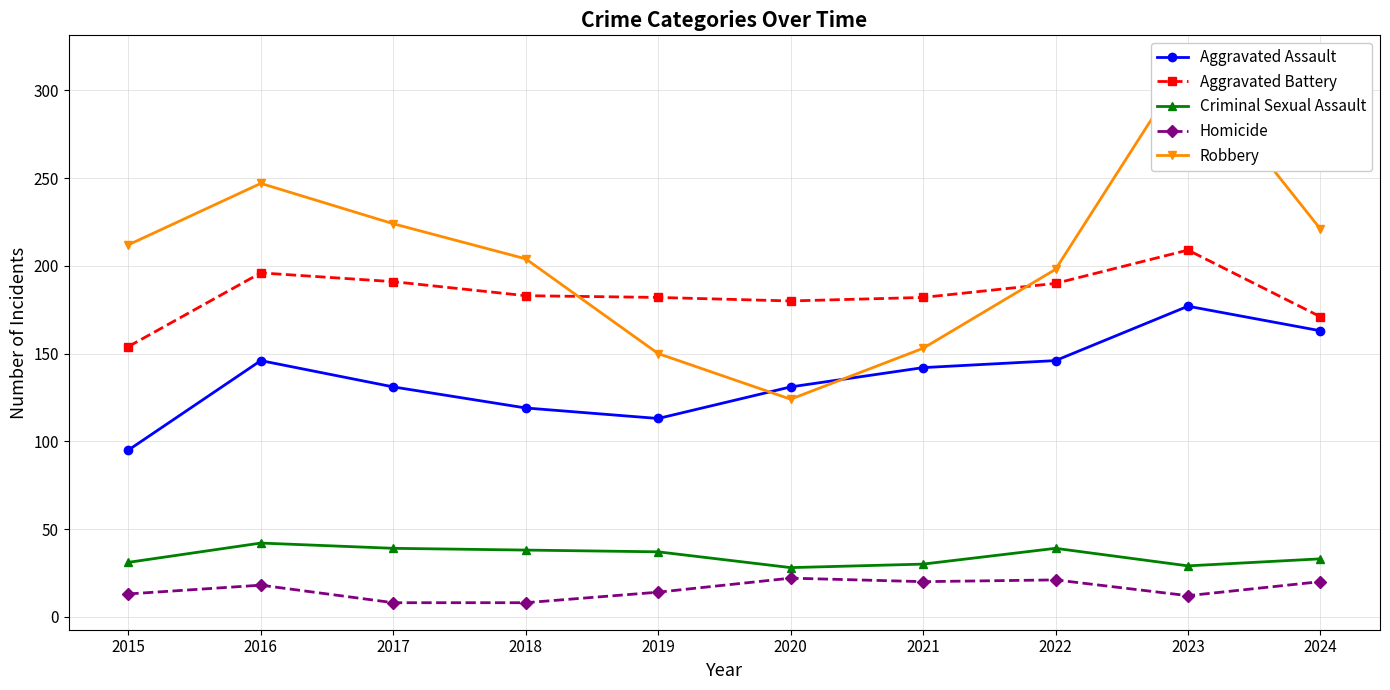

Reading left to right, what are all the values shown in this chart?

Aggravated Assault: 2015=95	2016=146	2017=131	2018=119	2019=113	2020=131	2021=142	2022=146	2023=177	2024=163
Aggravated Battery: 2015=154	2016=196	2017=191	2018=183	2019=182	2020=180	2021=182	2022=190	2023=209	2024=171
Criminal Sexual Assault: 2015=31	2016=42	2017=39	2018=38	2019=37	2020=28	2021=30	2022=39	2023=29	2024=33
Homicide: 2015=13	2016=18	2017=8	2018=8	2019=14	2020=22	2021=20	2022=21	2023=12	2024=20
Robbery: 2015=212	2016=247	2017=224	2018=204	2019=150	2020=124	2021=153	2022=198	2023=316	2024=221